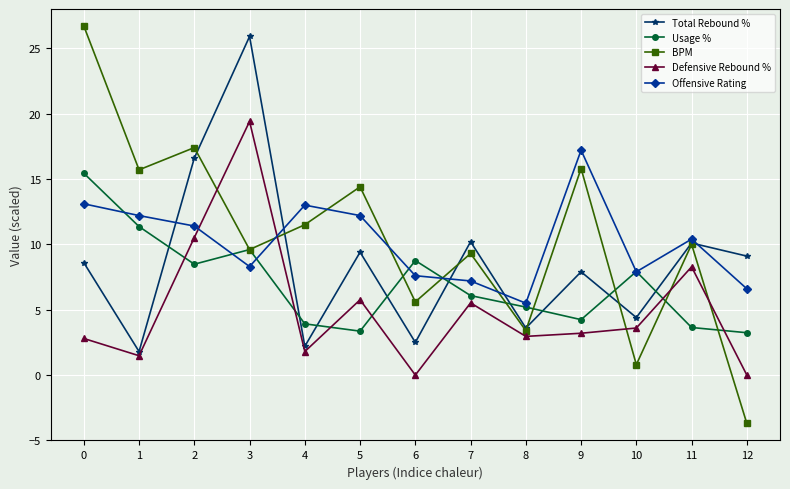

What is the value of the Defensive Rebound % point at the 11th from the left?

3.6